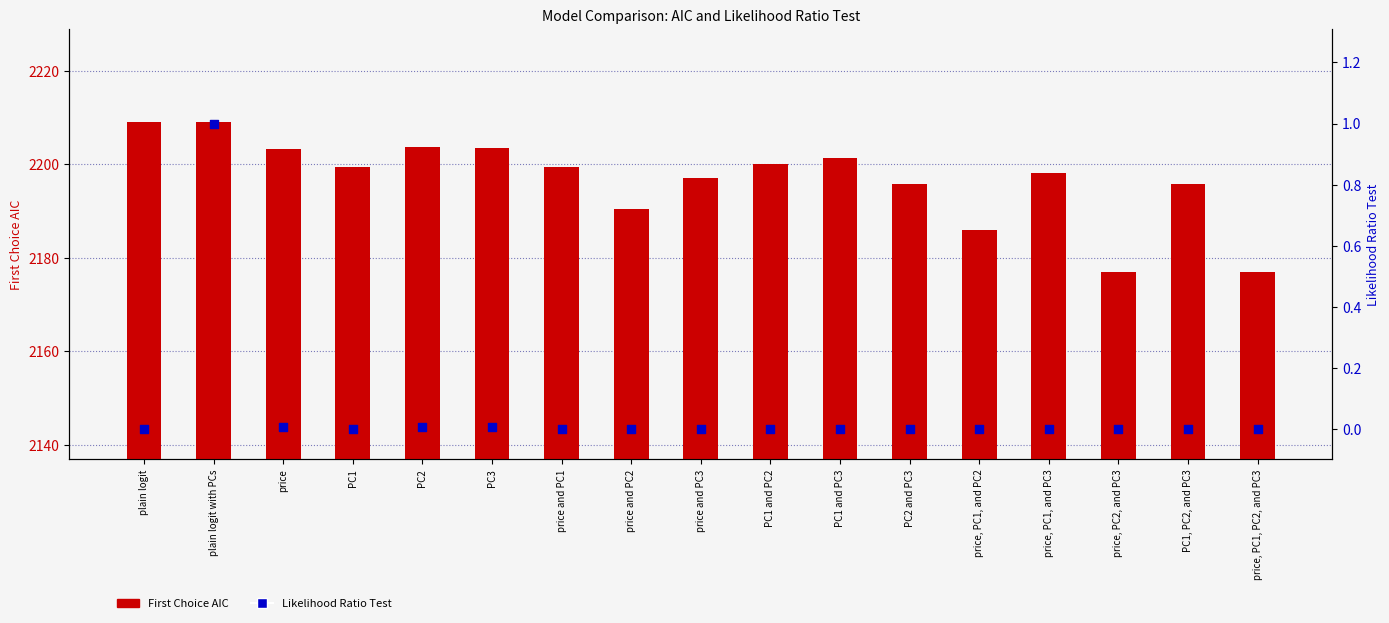

Which series has the largest Y range (max minus min)?

First Choice AIC